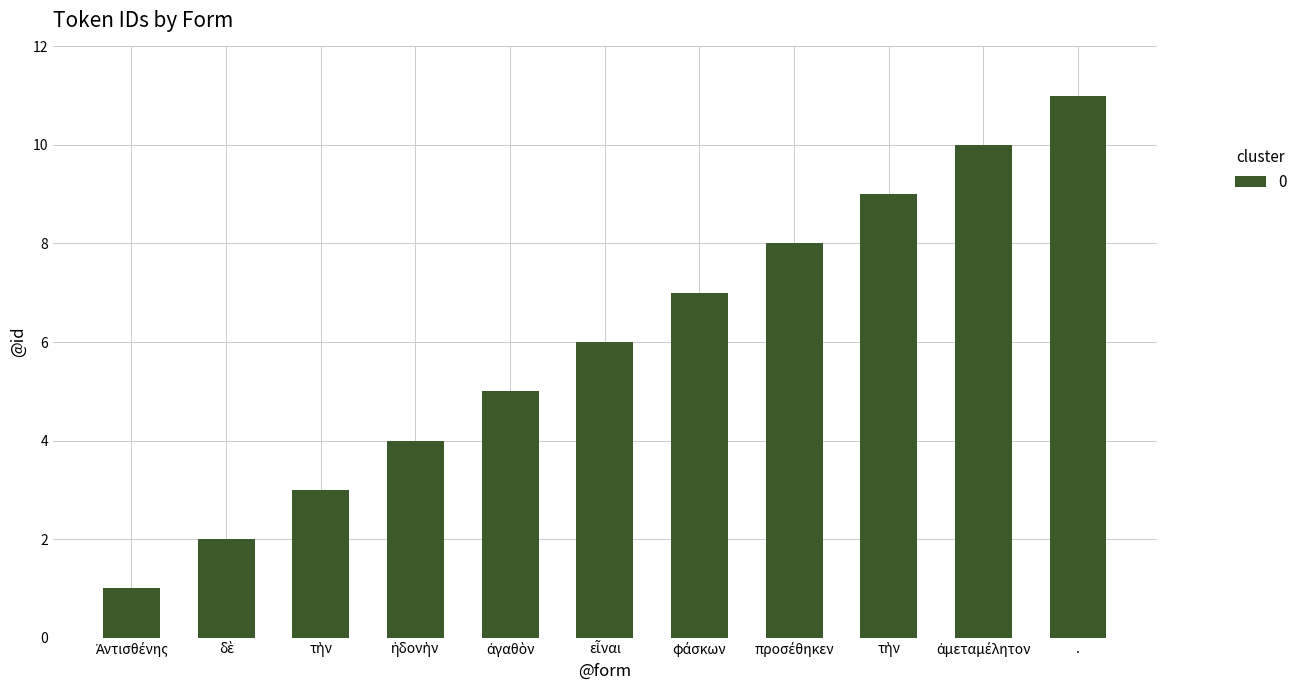

How many bars are there in total?

11